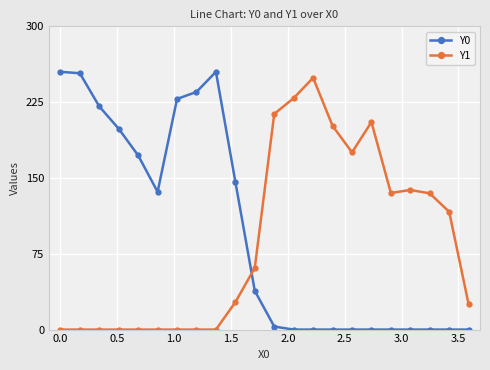

Which series ends up on top after the final intersection of Y1 and Y0?

Y1